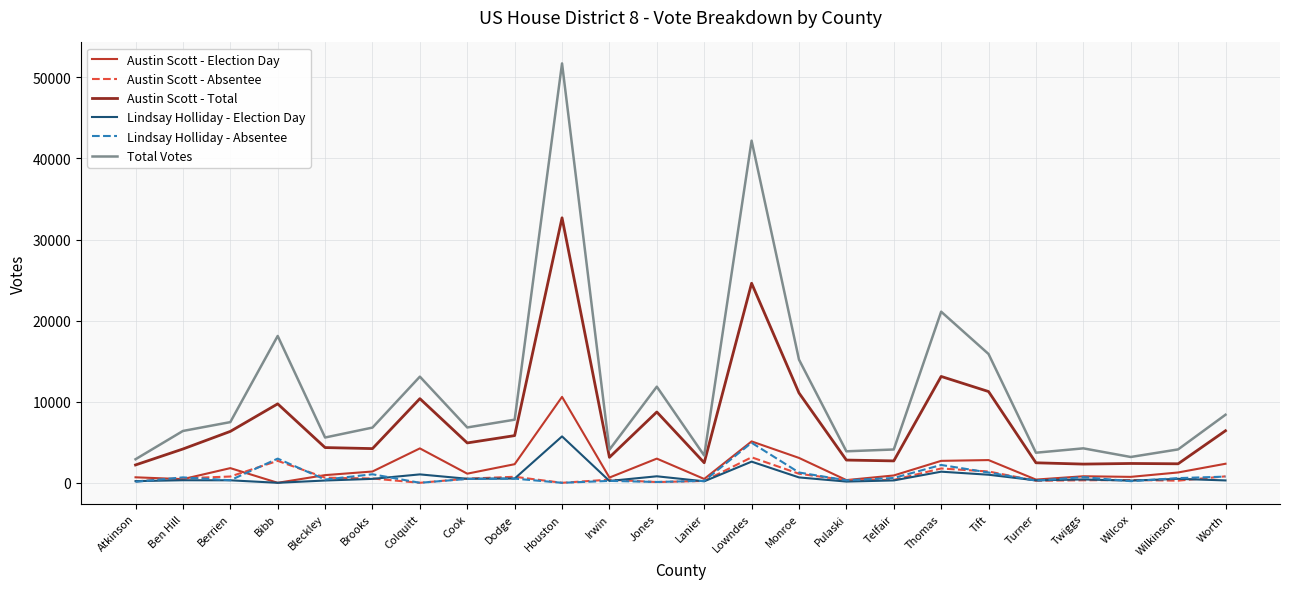

True or false: Lindsay Holliday - Election Day and Austin Scott - Total cross at least once.

False